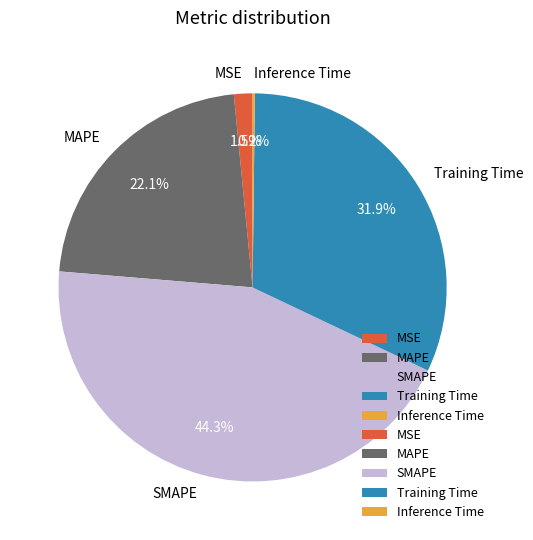

What percentage is NOT represented by MAPE?

77.9%